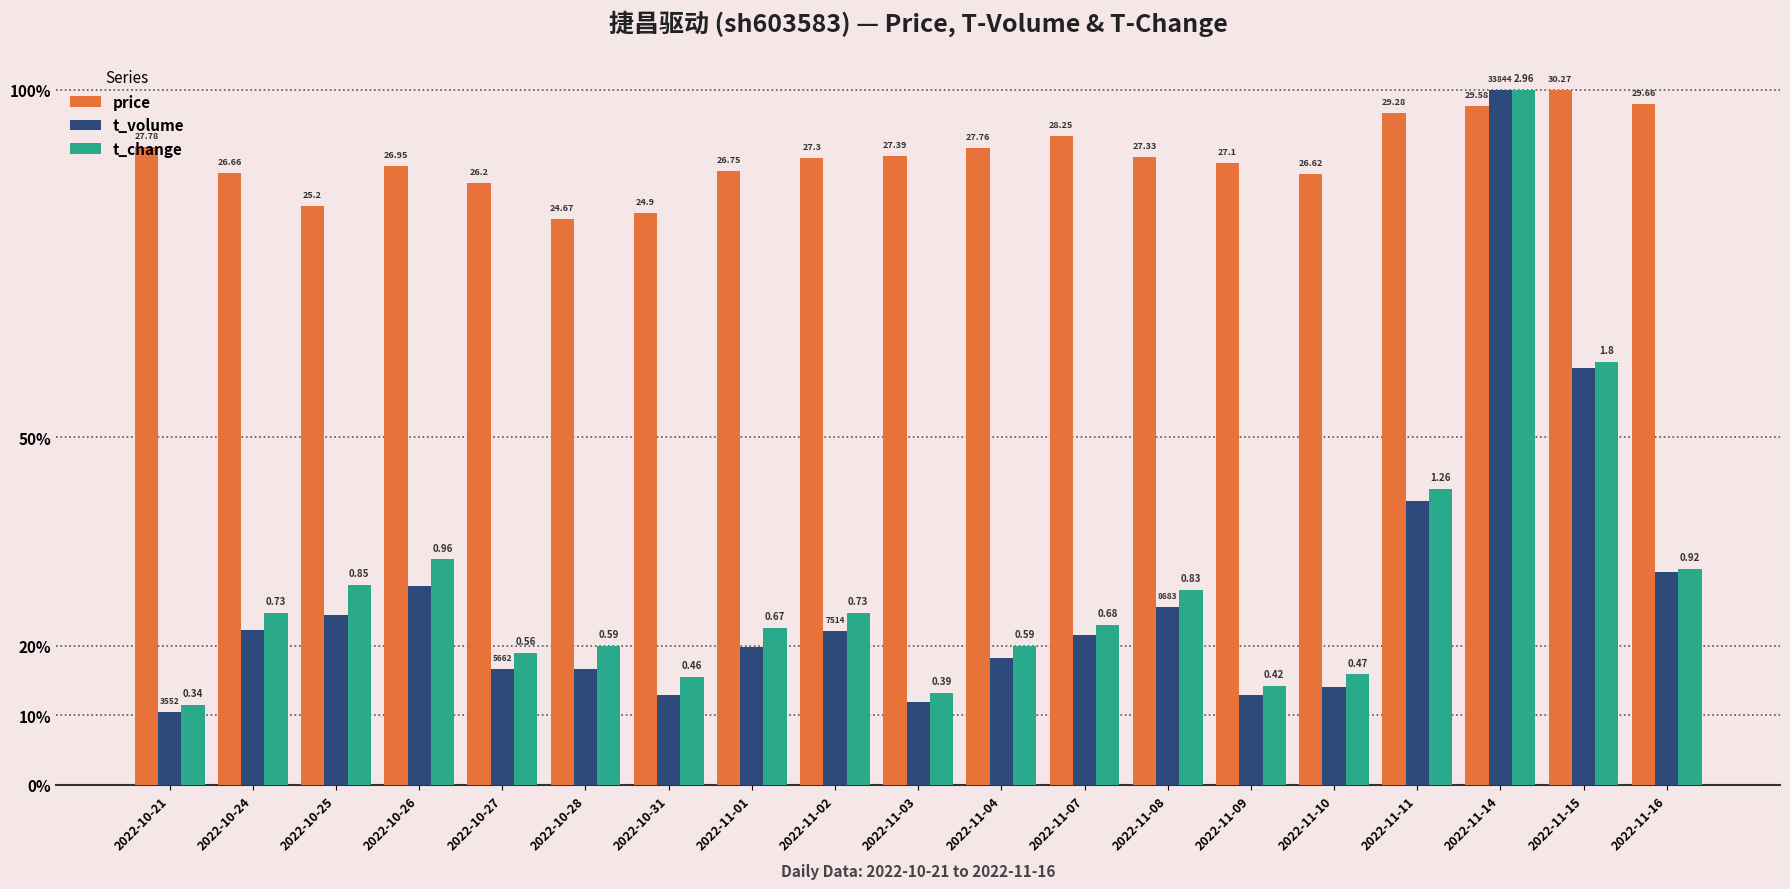

Are the bars grouped side by side (vs. stacked)?

Yes